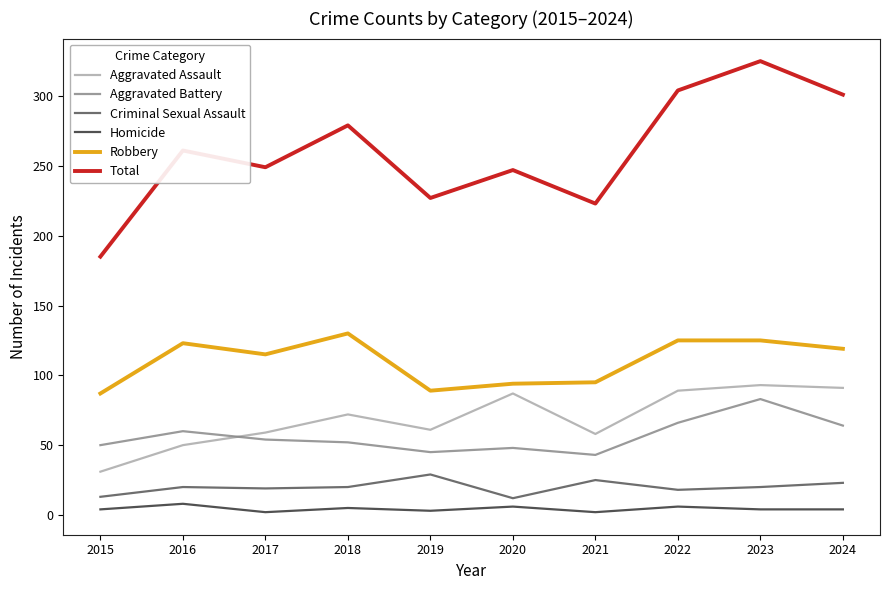

At which category does Total reach its first local valley?

2017